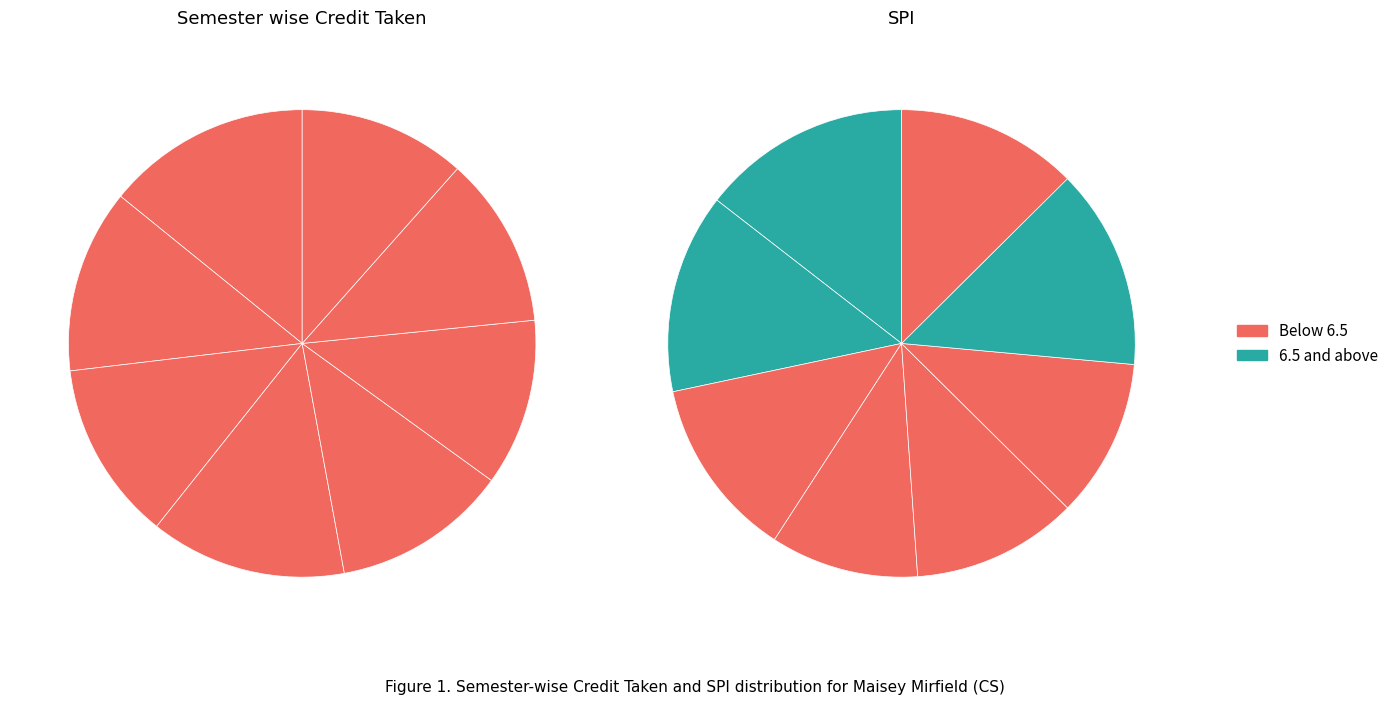

To the nearest percent, what percentage of the pie is 6?

11%